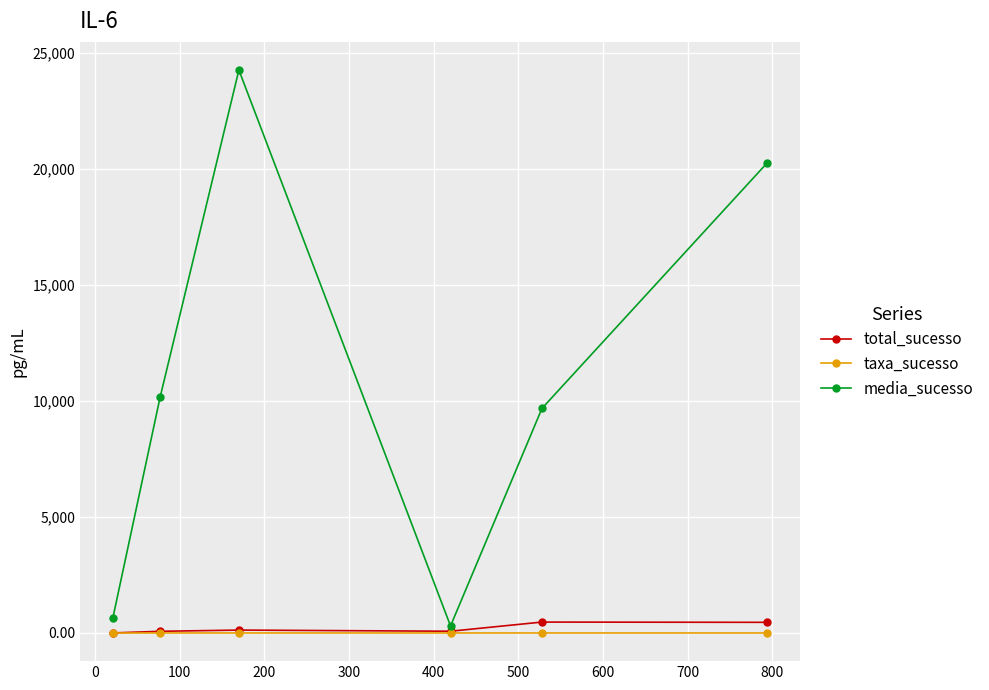

What is the greatest value displayed?

24277.6